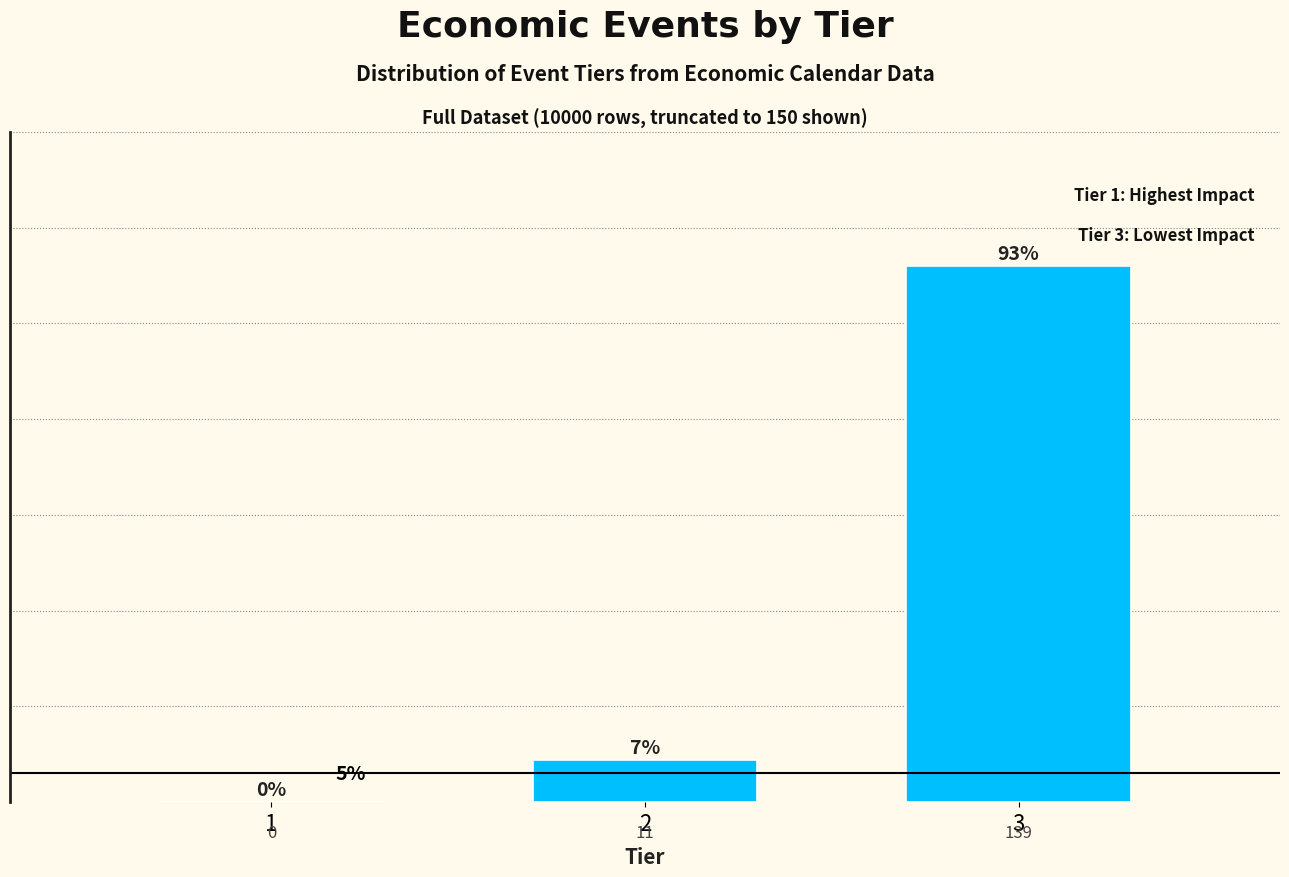

Reading left to right, extract all data points from this chart.

1=0	2=11	3=139